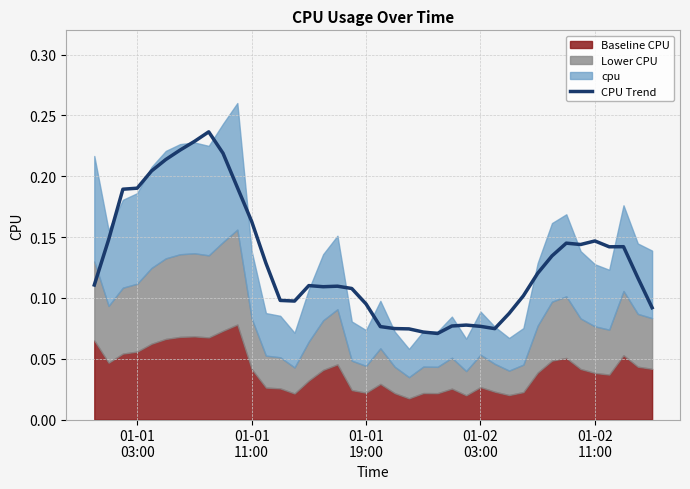

The chart shows a value of 0.1 at 8. True or false?

False